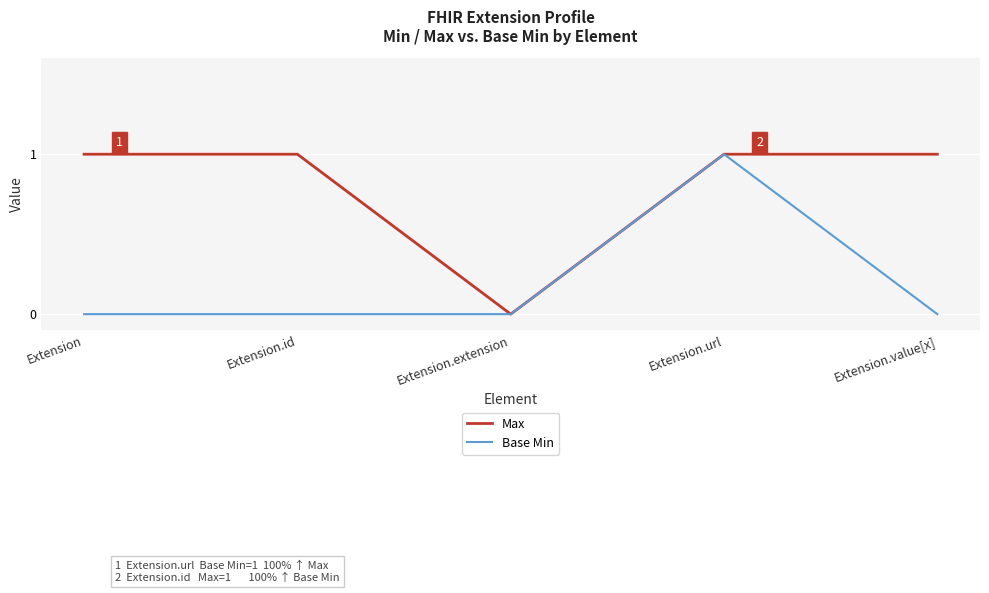

Which series has the largest total across all categories?

Max